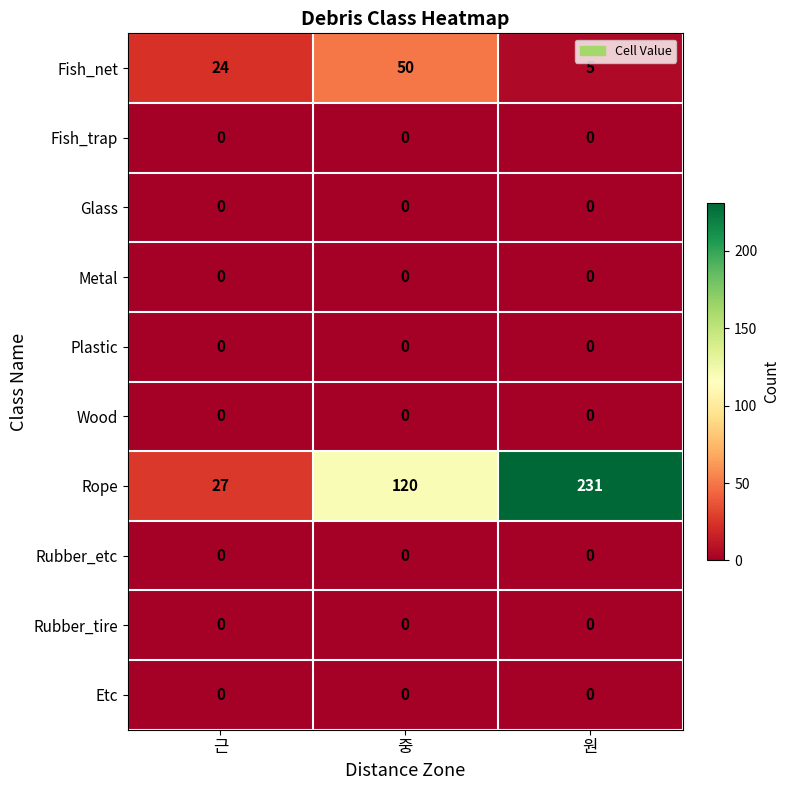

What is the difference between the highest and lowest values at 근?

27